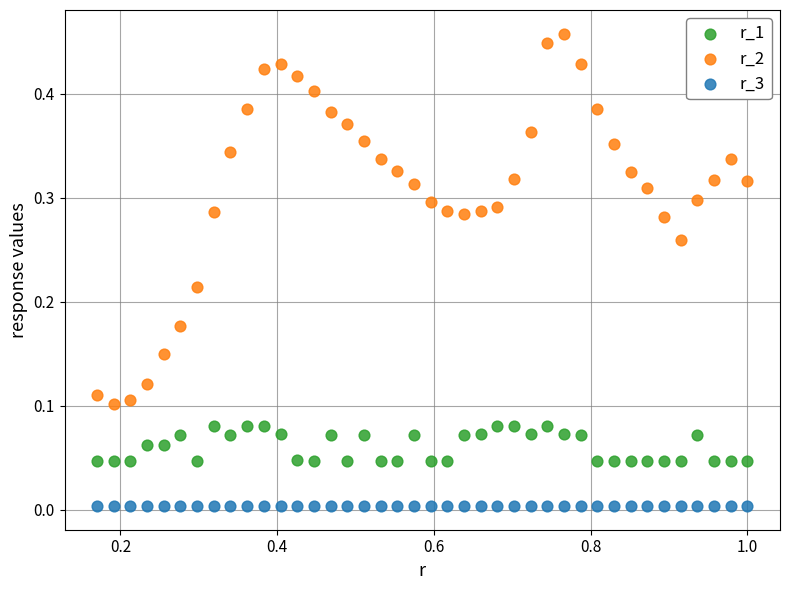

Which series reaches the minimum Y coordinate?

r_3